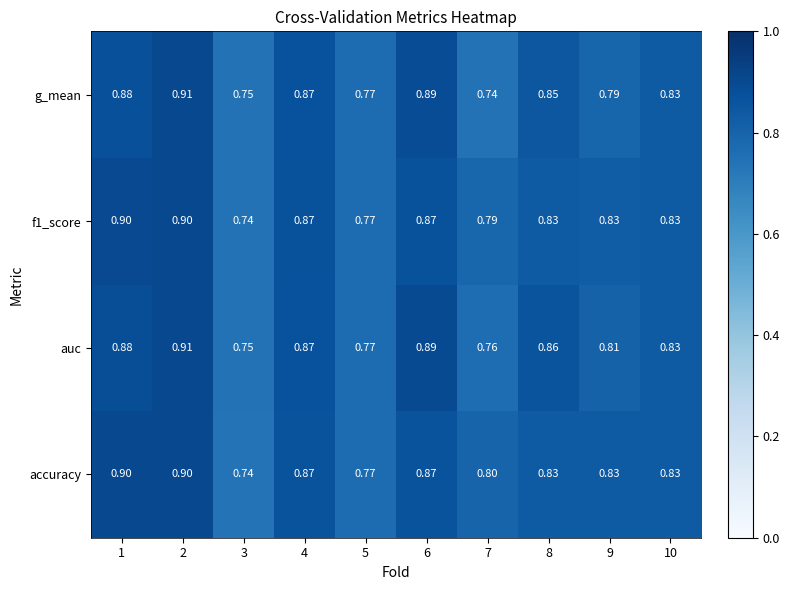

Which series has the largest total across all categories?

accuracy